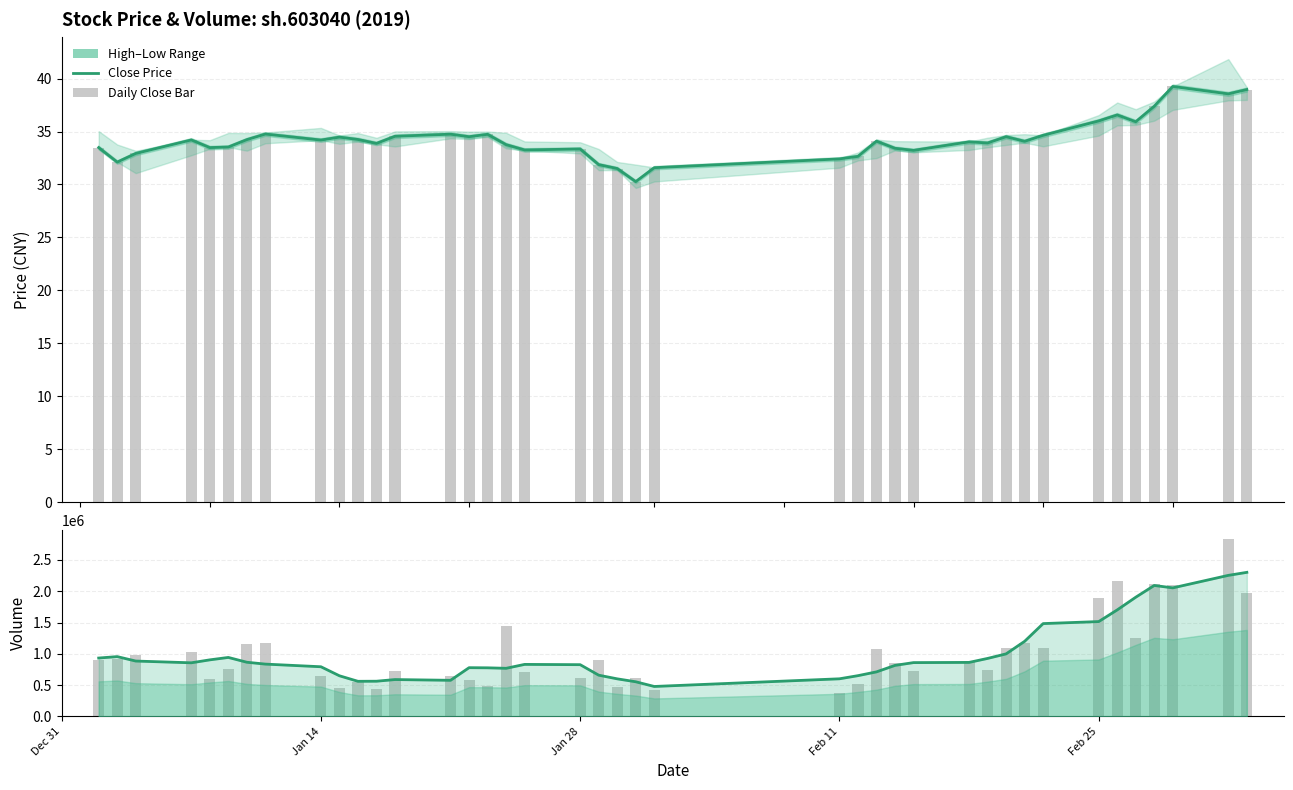

What is the lowest value of the close (bar) series?

30.3